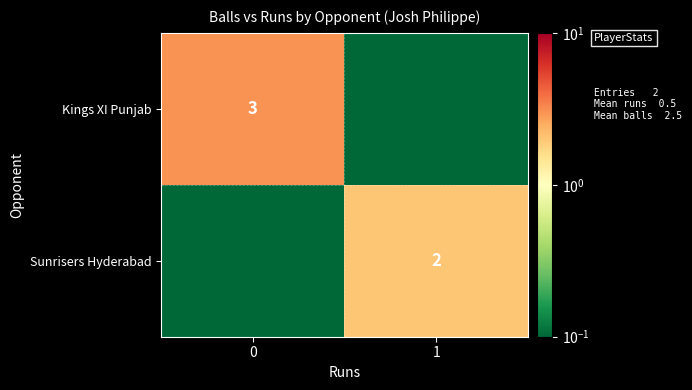

The value of Kings XI Punjab at 0 is 3.0. True or false?

True